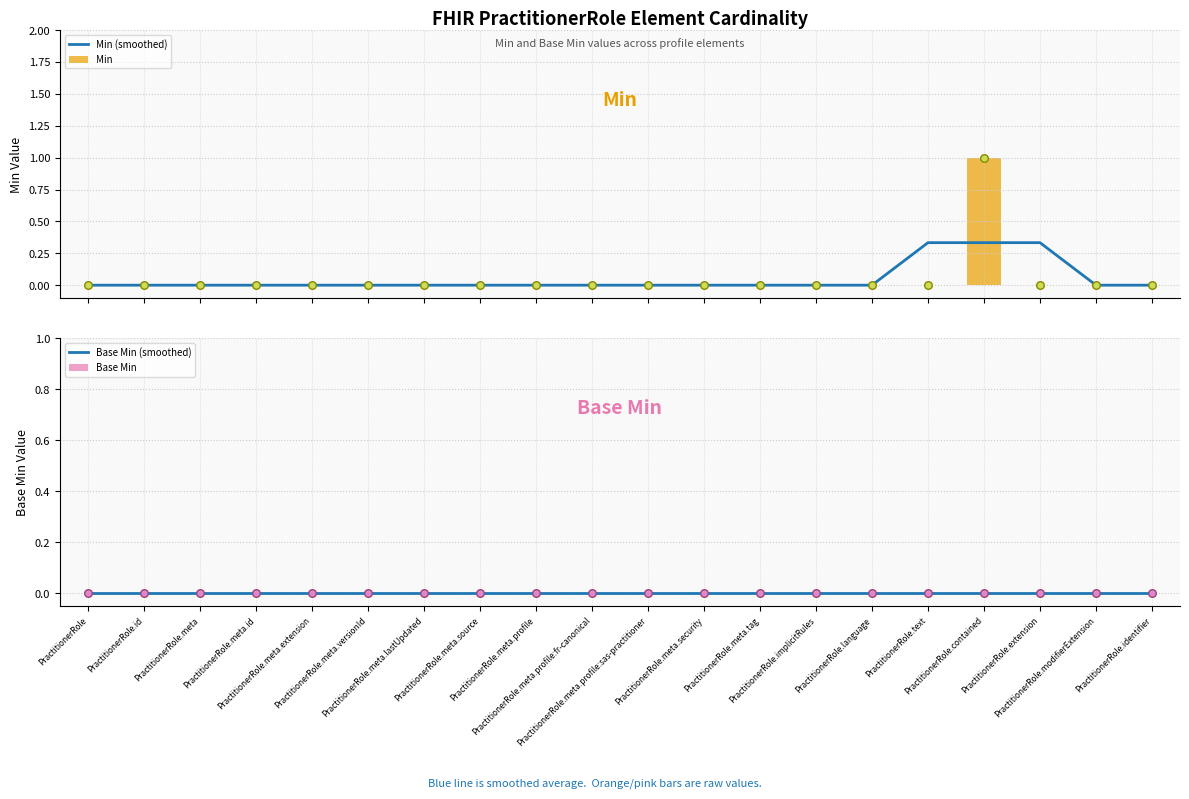

Which series has the largest total across all categories?

Min (smoothed)